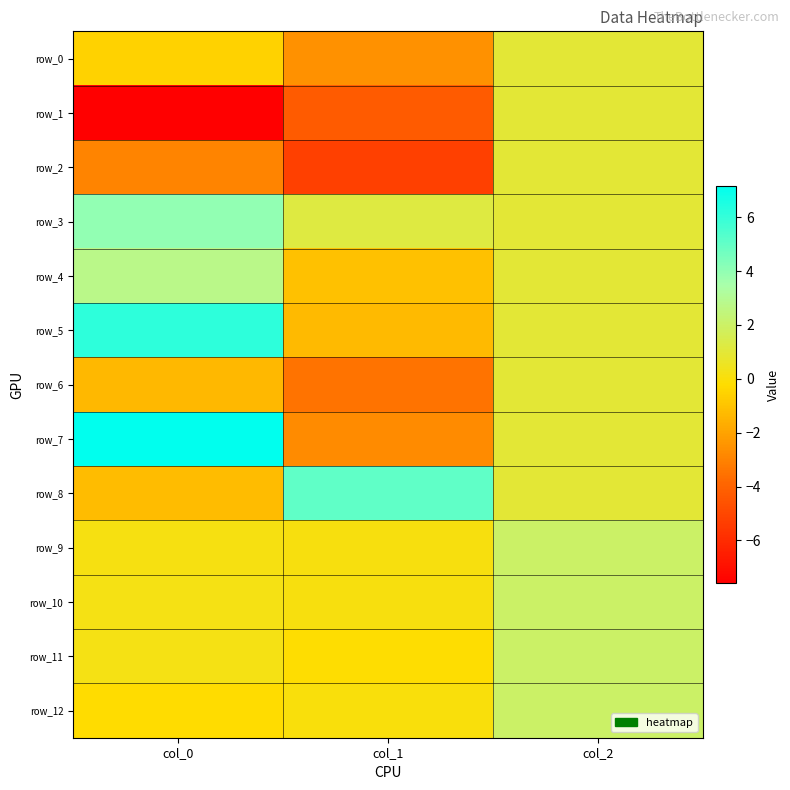

Is the value of row_0 at col_1 greater than the value of row_6 at col_2?

No